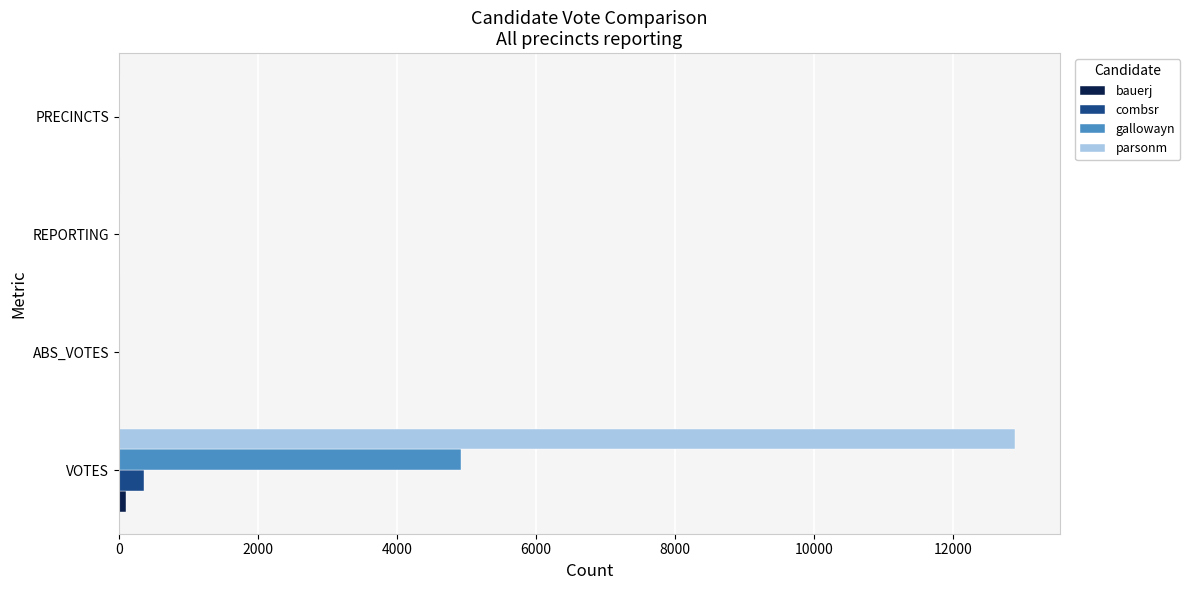

Between VOTES and REPORTING, which series saw the biggest shift?

parsonm